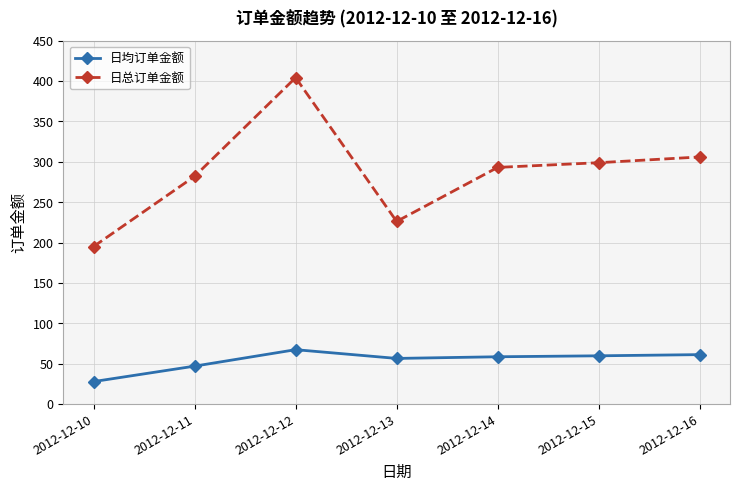

True or false: 日均订单金额 and 日总订单金额 cross at least once.

False